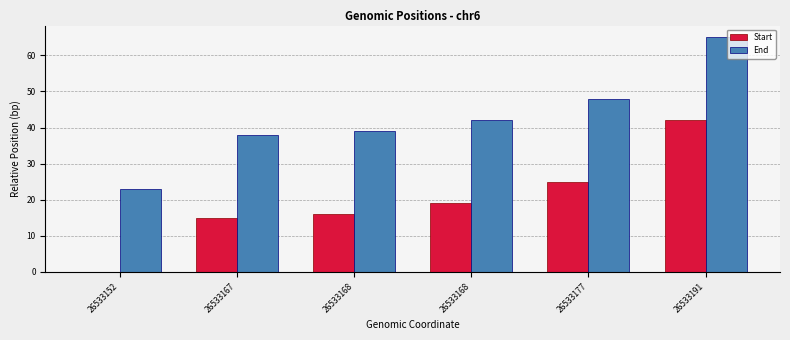

What is the maximum value for End?

65